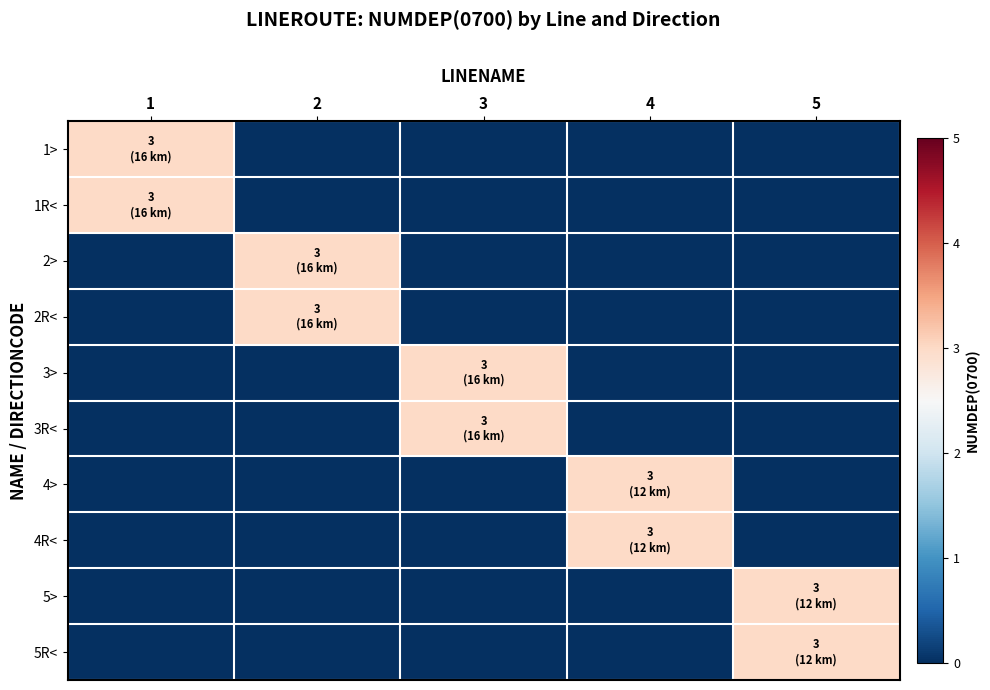

What is the greatest value displayed?

3